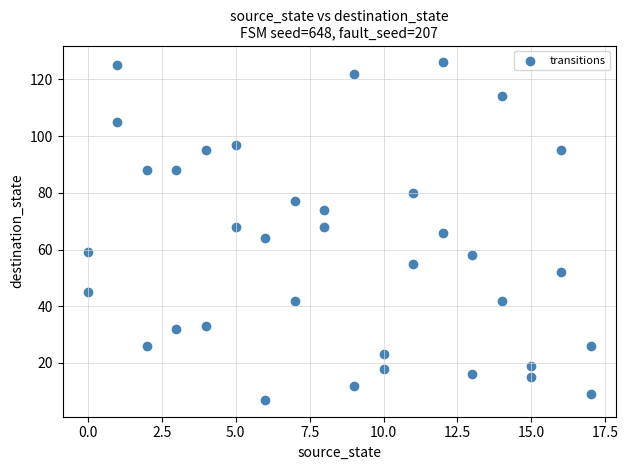

What is the range of X values (max minus min)?

17